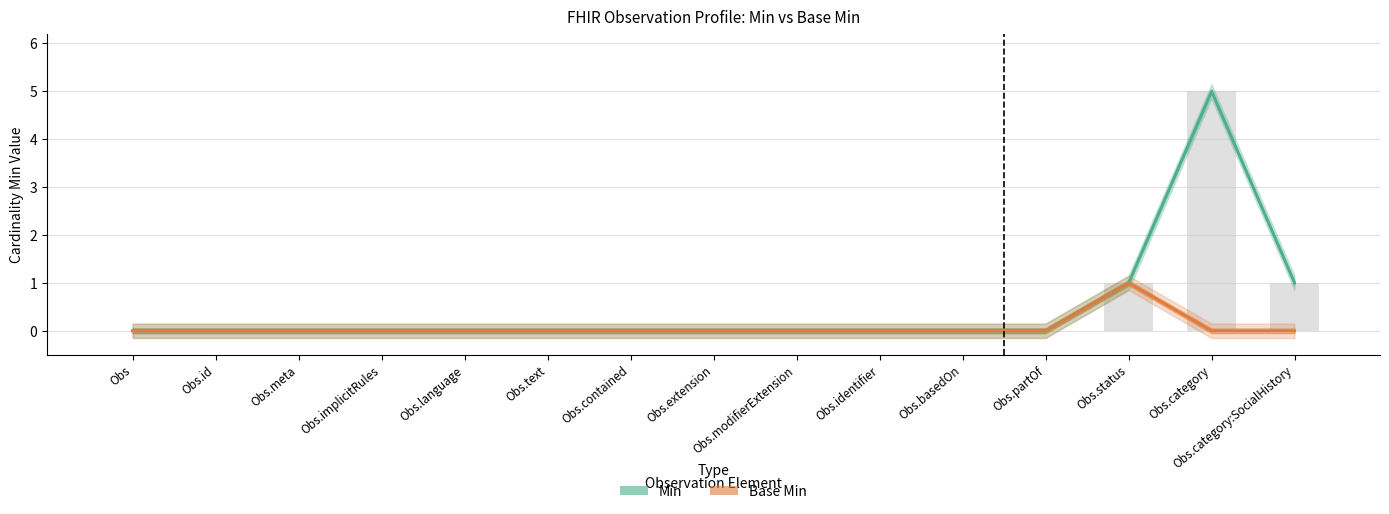

The Base Min series shows 0 at Obs.language. True or false?

True